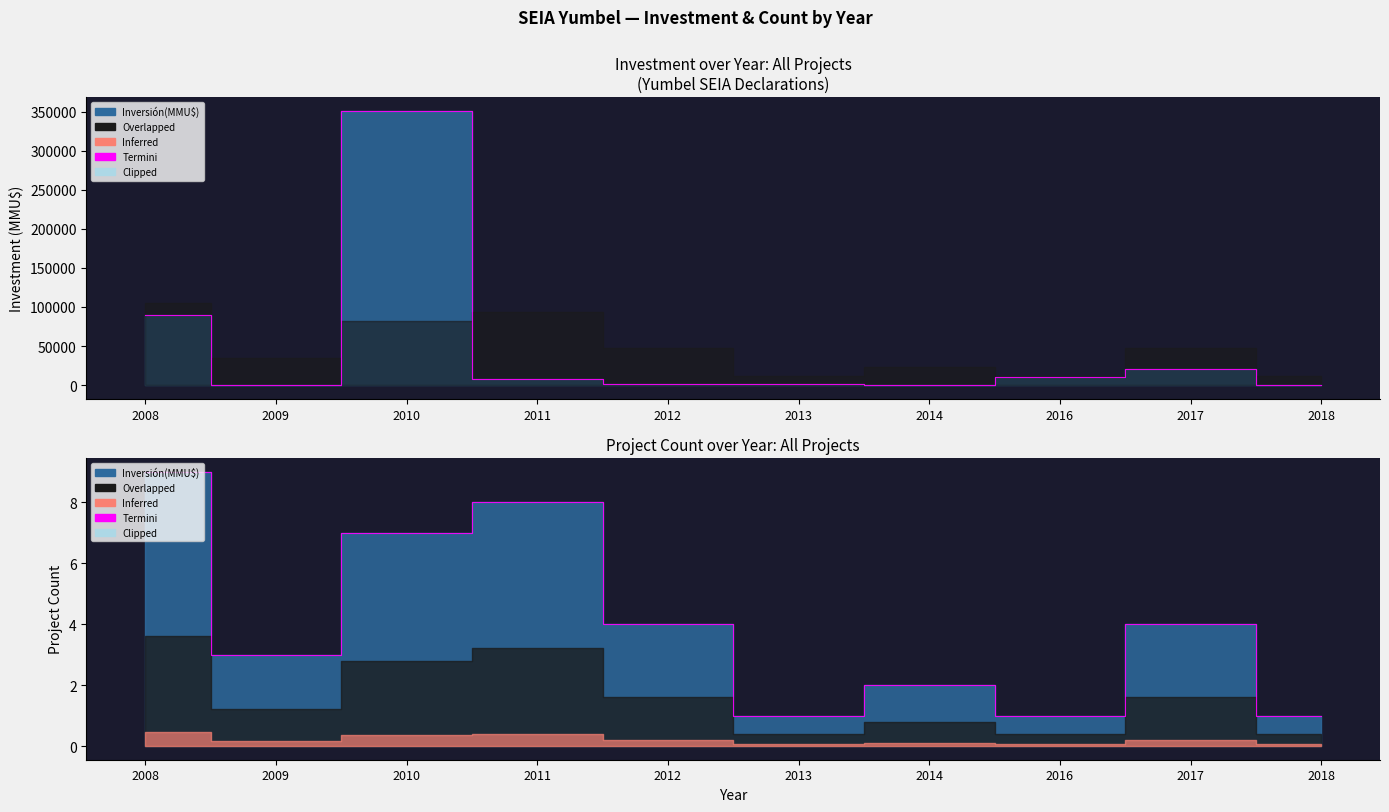

Reading left to right, what are all the values shown in this chart?

9	3	7	8	4	1	2	1	4	1